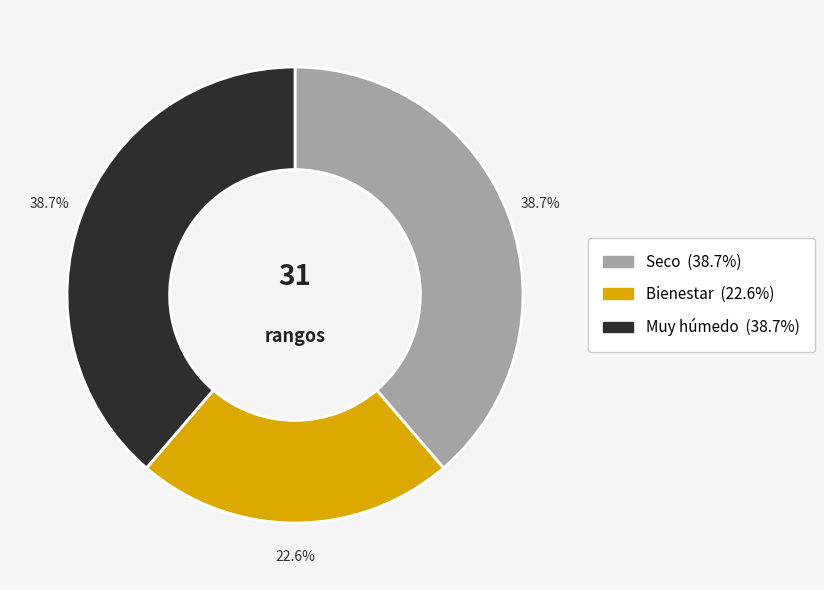

Is the sum of Muy húmedo and Bienestar greater than half?

Yes